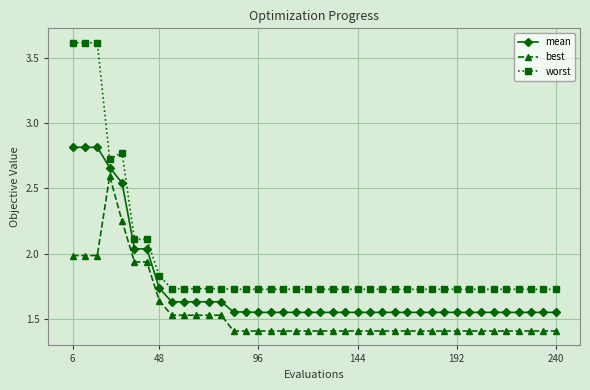

What is the maximum value for best?

2.6